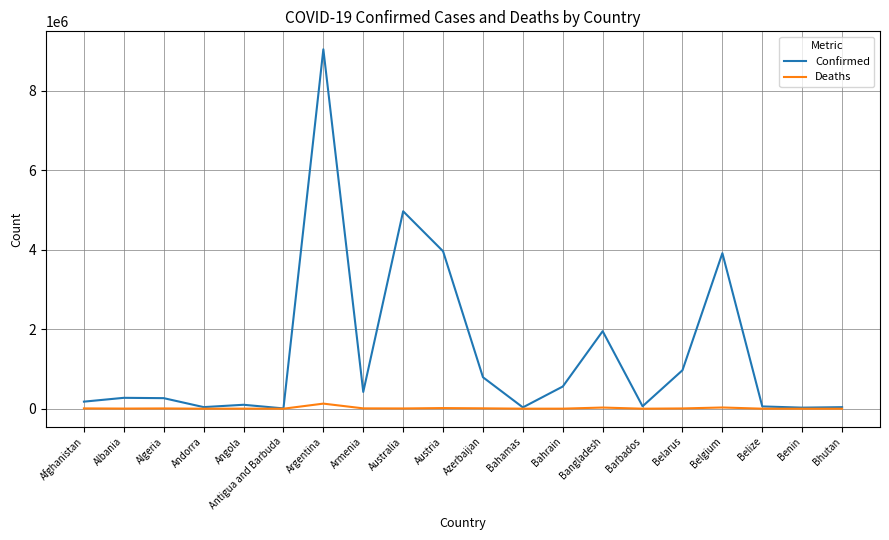

At Azerbaijan, list the series in order from smallest to largest.

Deaths, Confirmed